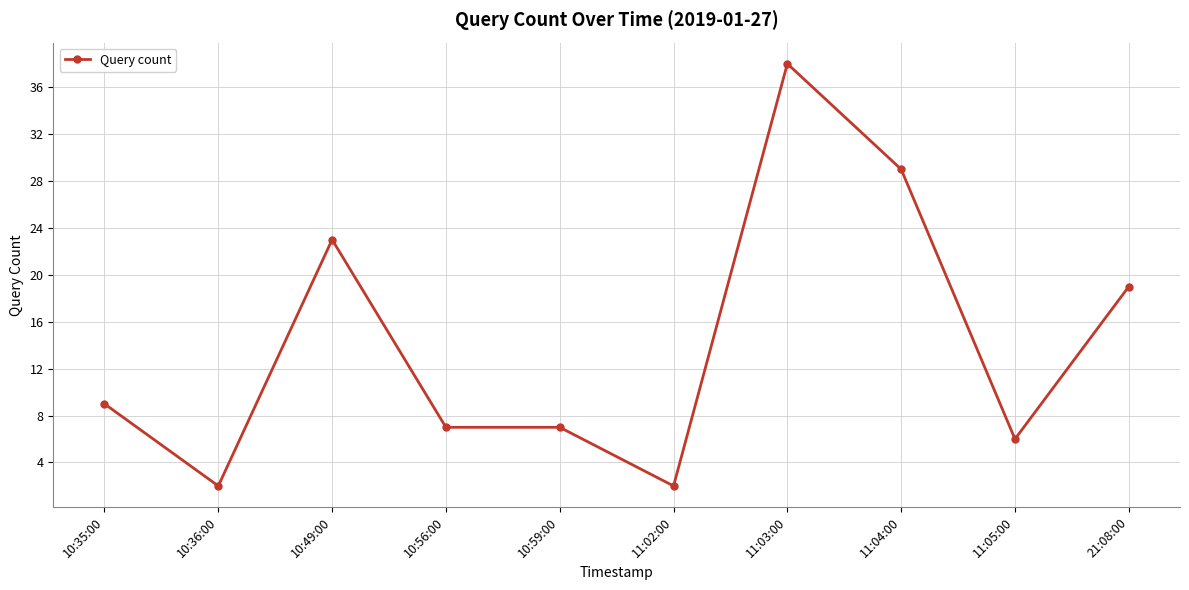

Reading left to right, list all the values displayed in this chart.

10:35:00=9	10:36:00=2	10:49:00=23	10:56:00=7	10:59:00=7	11:02:00=2	11:03:00=38	11:04:00=29	11:05:00=6	21:08:00=19